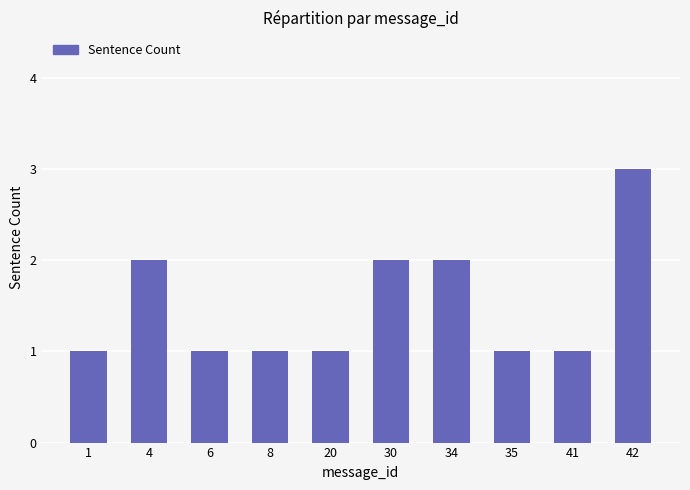

What value does the data have at 35?

1